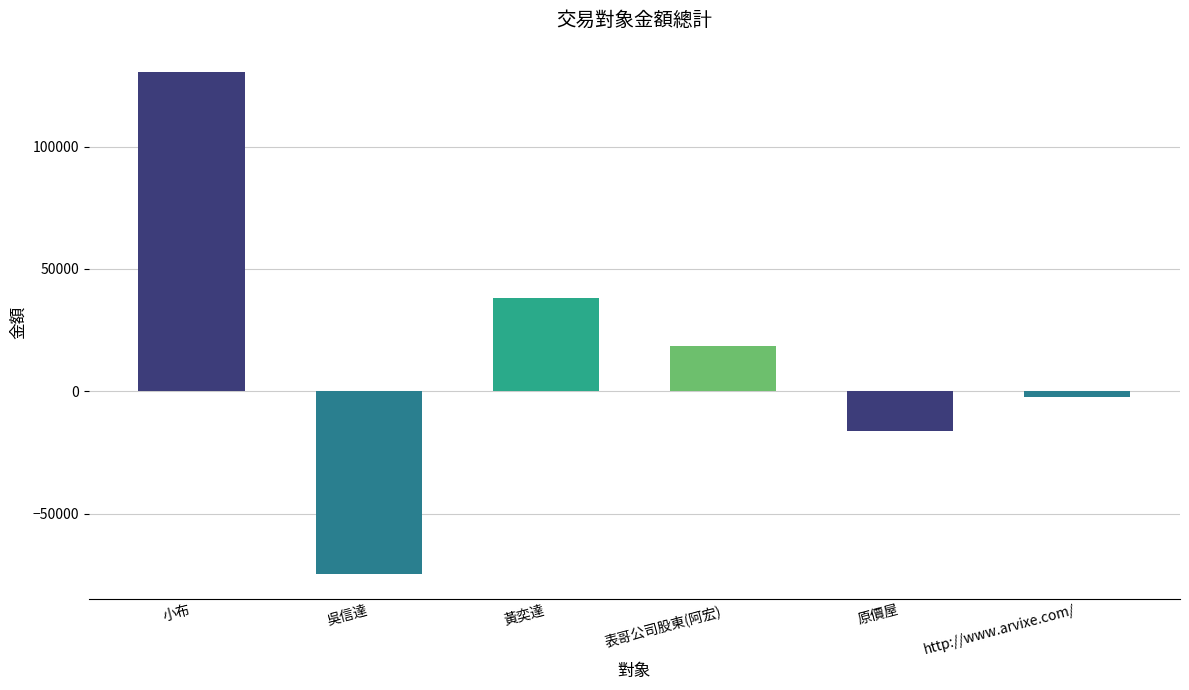

What is the difference between the second highest and minimum values?

112500